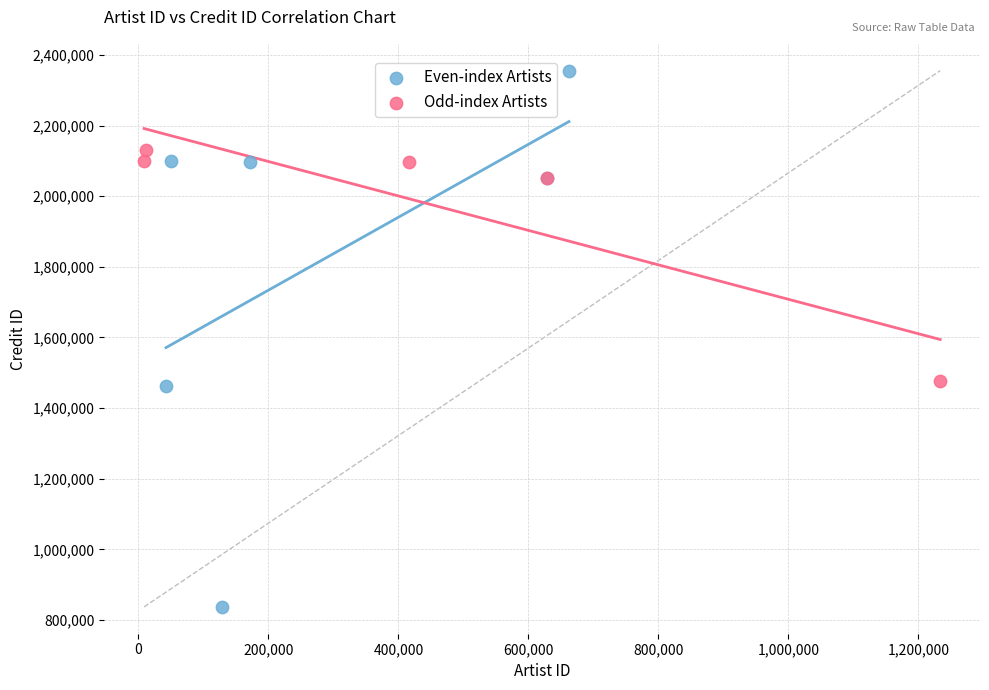

Which series contains the highest Y value?

Even-index Artists